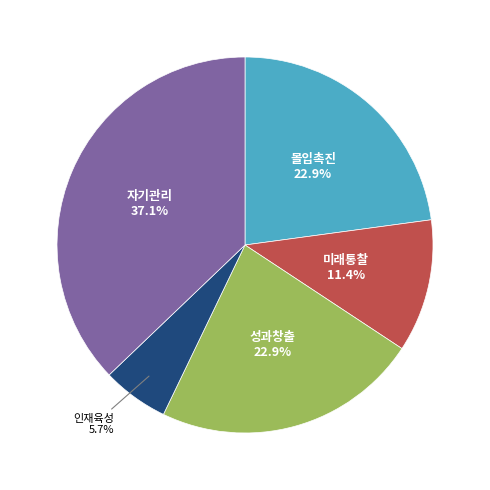

Is it true that 몰입촉진 is 37% of the pie?

False